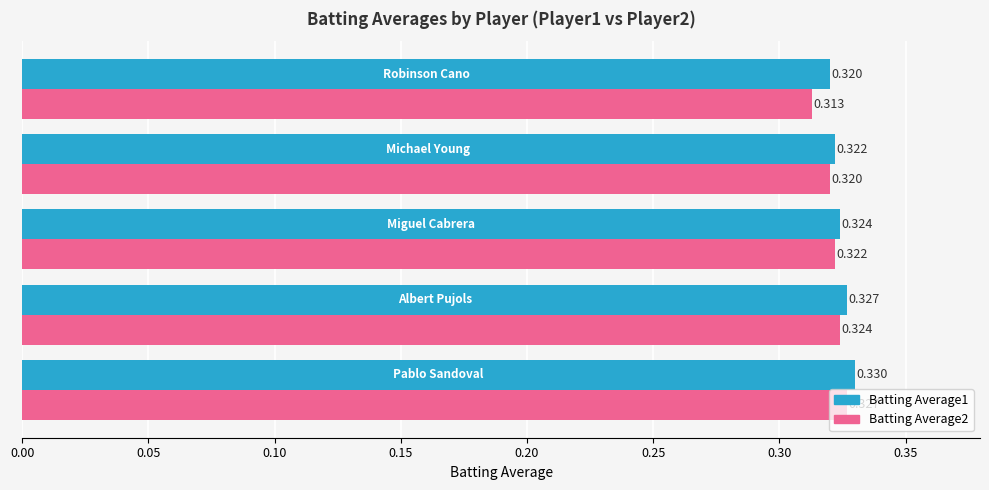

Count the number of data series in this chart.

2